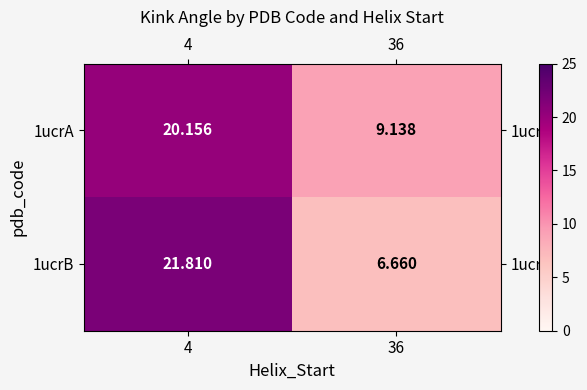

How many categories are shown in the chart?

2